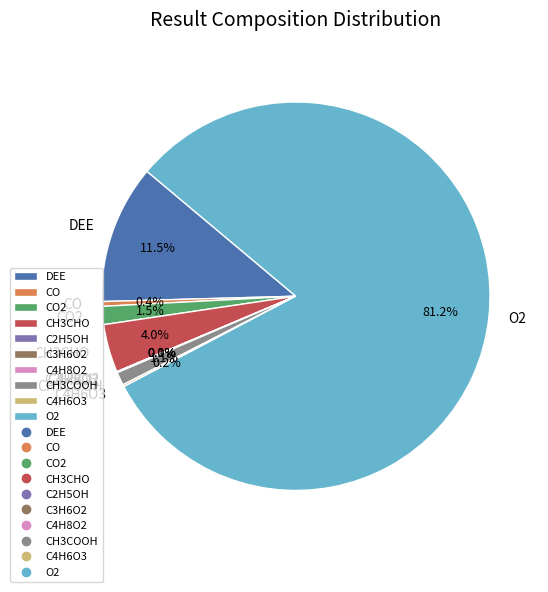

Is there any slice that represents more than half of the pie?

Yes